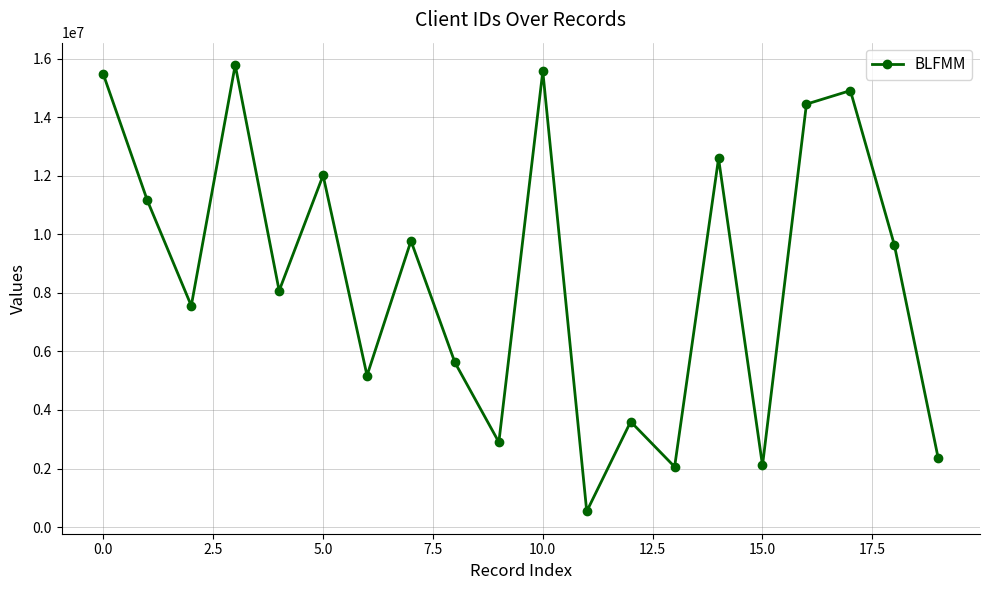

What is the minimum value shown in the chart?

536804